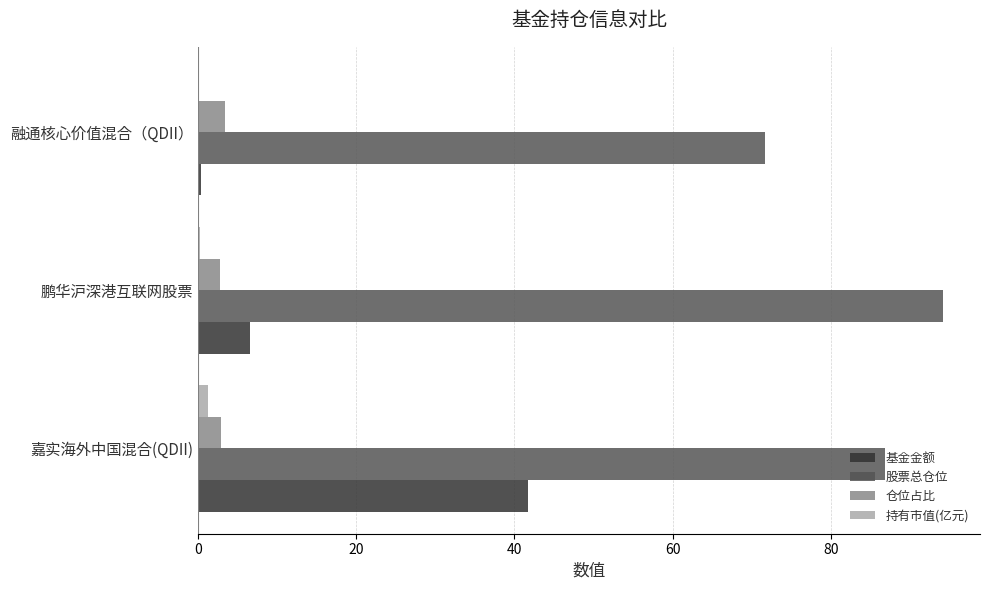

At which category is the sum across all series the highest?

嘉实海外中国混合(QDII)